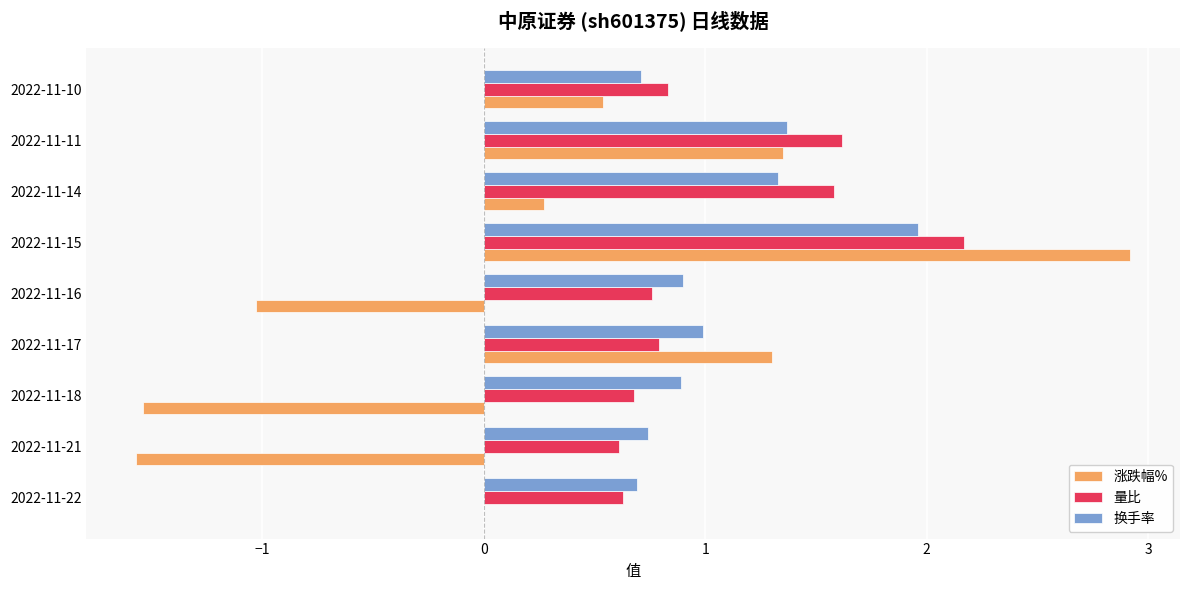

What is the highest value of the 涨跌幅% series?

2.9